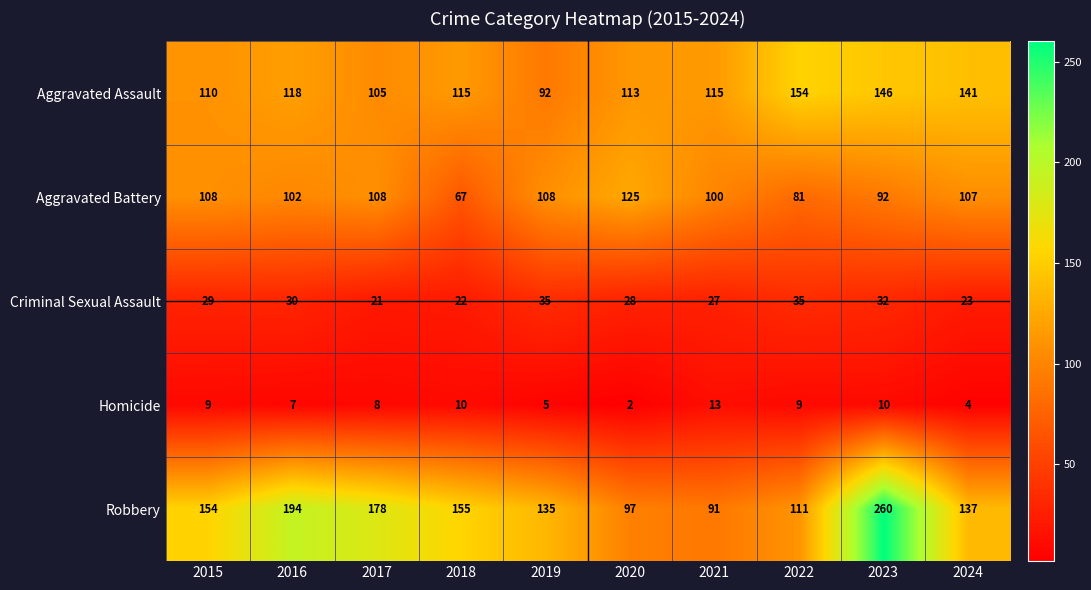

Where does the Aggravated Assault series first go above 115?

2016